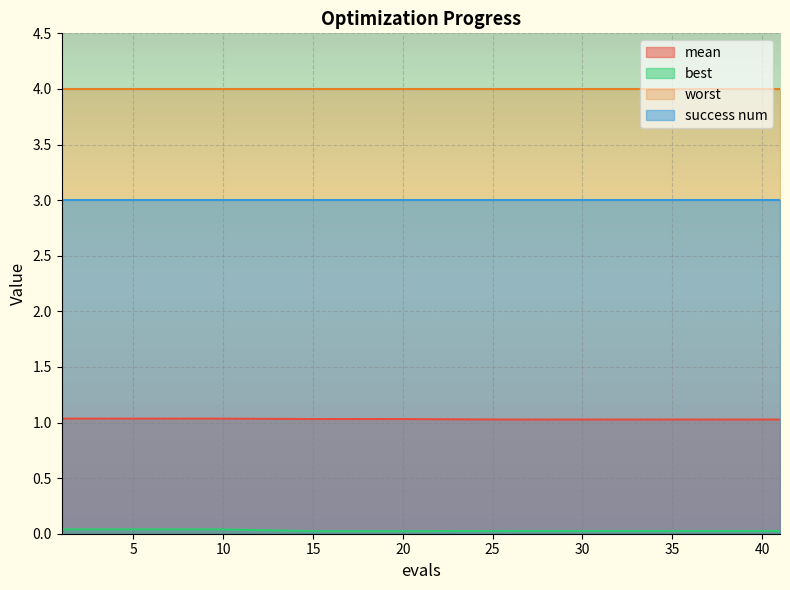

Which category has the highest value across all series?

1